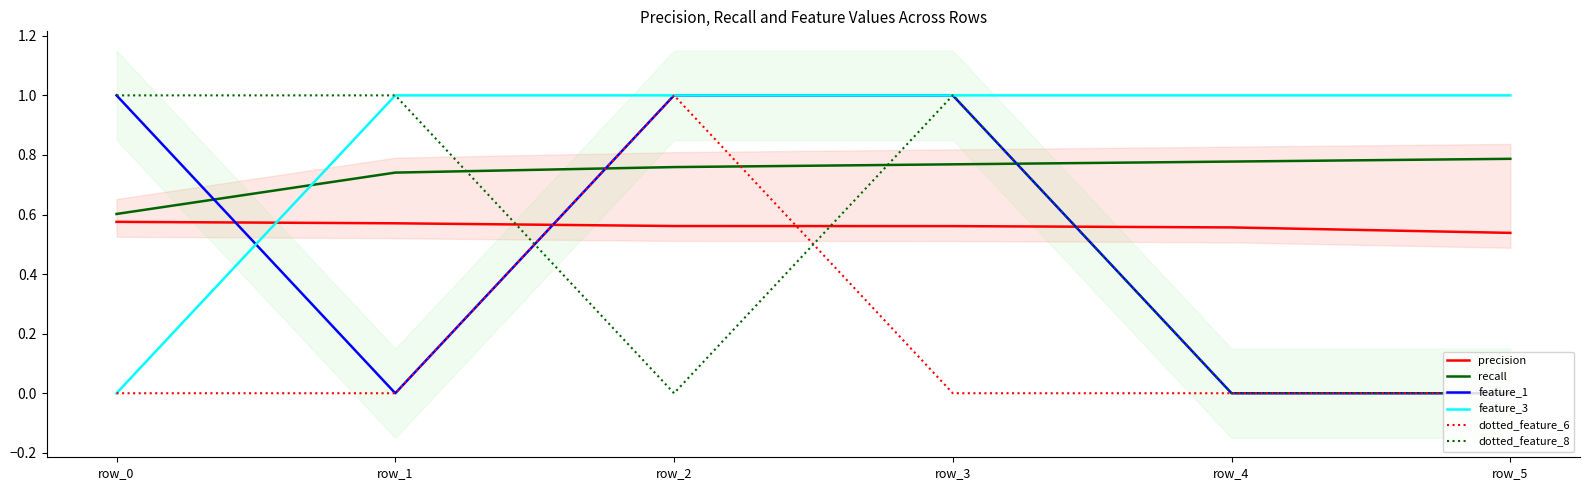

Rank the series by their maximum value, from highest to lowest.

feature_1, feature_3, dotted_feature_6, dotted_feature_8, recall, precision